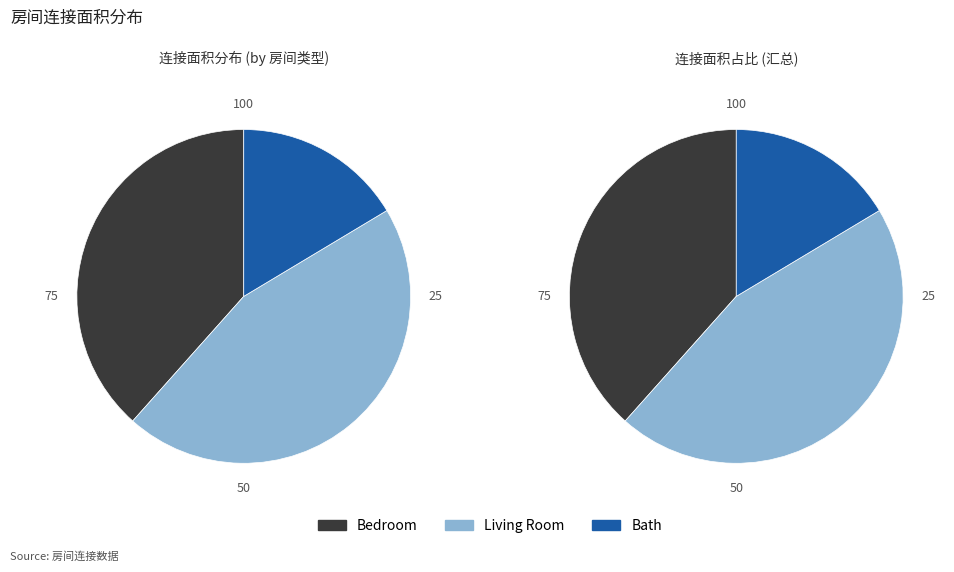

Is 8 the majority of the pie?

No